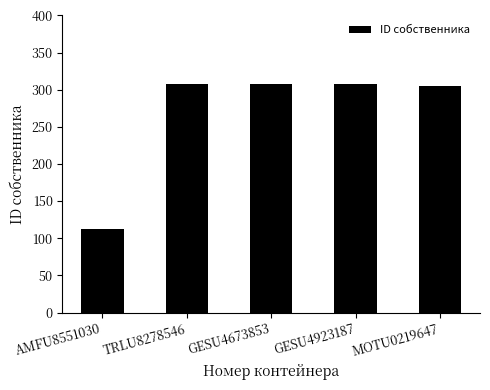

What is the greatest value displayed?

307